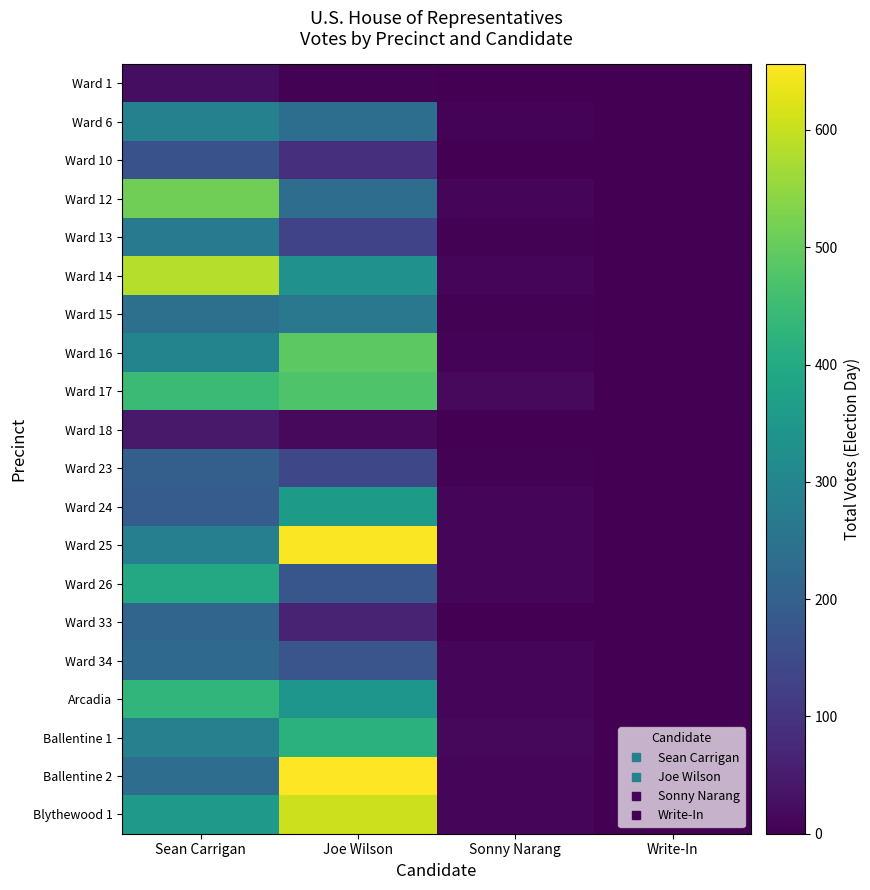

Reading right to left, list all the values displayed in this chart.

Ward 1: Write-In=0	Sonny Narang=1	Joe Wilson=4	Sean Carrigan=24
Ward 6: Write-In=0	Sonny Narang=6	Joe Wilson=238	Sean Carrigan=288
Ward 10: Write-In=0	Sonny Narang=0	Joe Wilson=91	Sean Carrigan=165
Ward 12: Write-In=0	Sonny Narang=10	Joe Wilson=235	Sean Carrigan=513
Ward 13: Write-In=0	Sonny Narang=3	Joe Wilson=133	Sean Carrigan=268
Ward 14: Write-In=0	Sonny Narang=8	Joe Wilson=332	Sean Carrigan=582
Ward 15: Write-In=0	Sonny Narang=3	Joe Wilson=263	Sean Carrigan=241
Ward 16: Write-In=1	Sonny Narang=6	Joe Wilson=491	Sean Carrigan=296
Ward 17: Write-In=1	Sonny Narang=16	Joe Wilson=475	Sean Carrigan=447
Ward 18: Write-In=0	Sonny Narang=2	Joe Wilson=17	Sean Carrigan=45
Ward 23: Write-In=0	Sonny Narang=3	Joe Wilson=142	Sean Carrigan=199
Ward 24: Write-In=0	Sonny Narang=8	Joe Wilson=358	Sean Carrigan=191
Ward 25: Write-In=0	Sonny Narang=8	Joe Wilson=653	Sean Carrigan=284
Ward 26: Write-In=0	Sonny Narang=12	Joe Wilson=176	Sean Carrigan=397
Ward 33: Write-In=0	Sonny Narang=1	Joe Wilson=64	Sean Carrigan=213
Ward 34: Write-In=0	Sonny Narang=10	Joe Wilson=174	Sean Carrigan=224
Arcadia: Write-In=0	Sonny Narang=8	Joe Wilson=345	Sean Carrigan=431
Ballentine 1: Write-In=1	Sonny Narang=14	Joe Wilson=420	Sean Carrigan=285
Ballentine 2: Write-In=0	Sonny Narang=12	Joe Wilson=656	Sean Carrigan=234
Blythewood 1: Write-In=0	Sonny Narang=12	Joe Wilson=607	Sean Carrigan=352